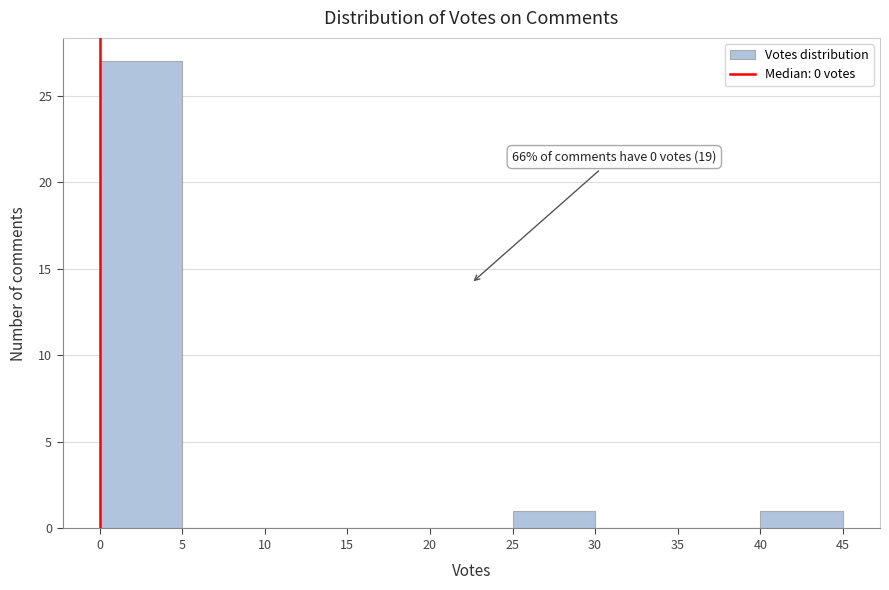

Over which range of the x-axis is the bar tallest?

0 to 5